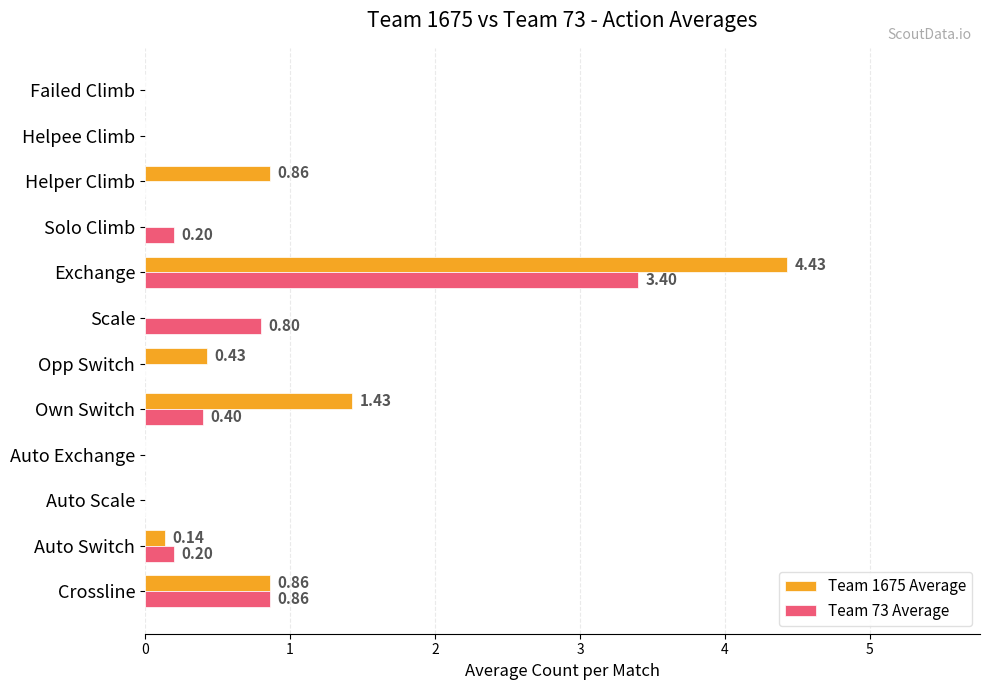

Between Crossline and Opp Switch, which series saw the biggest shift?

Team 73 Average